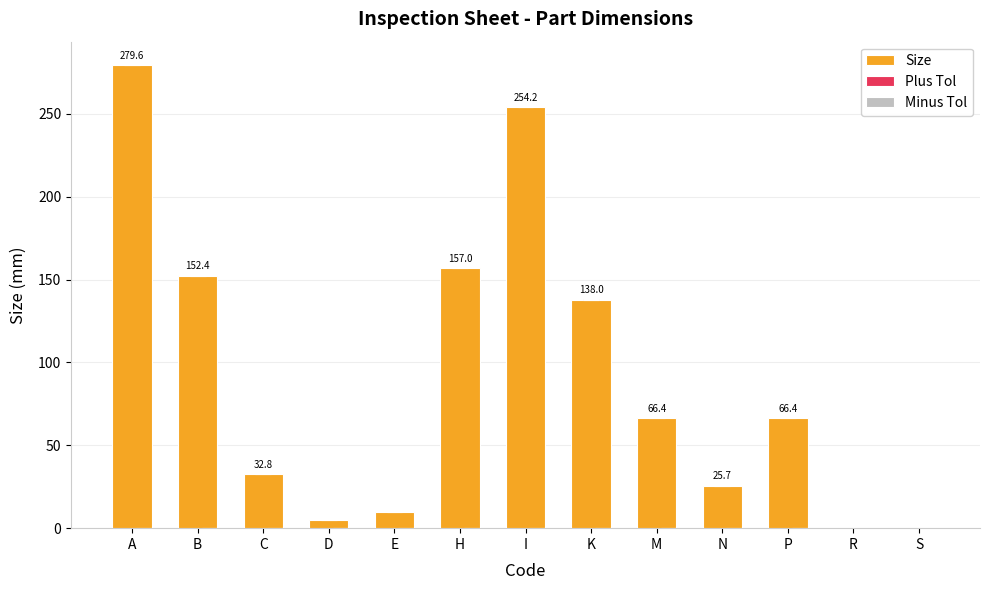

Are the bars grouped side by side (vs. stacked)?

Yes